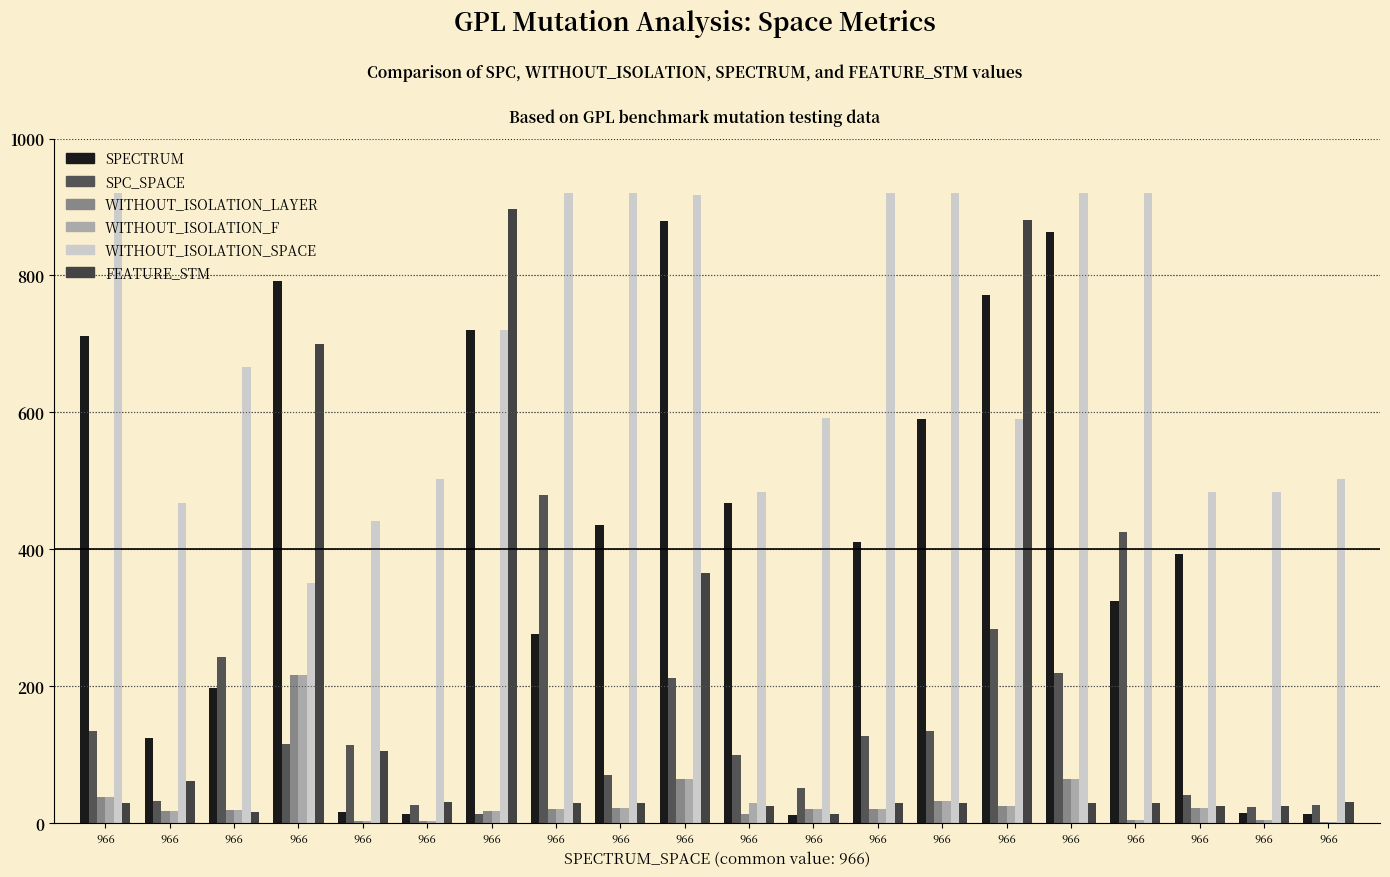

At which label does WITHOUT_ISOLATION_F reach its minimum?

966